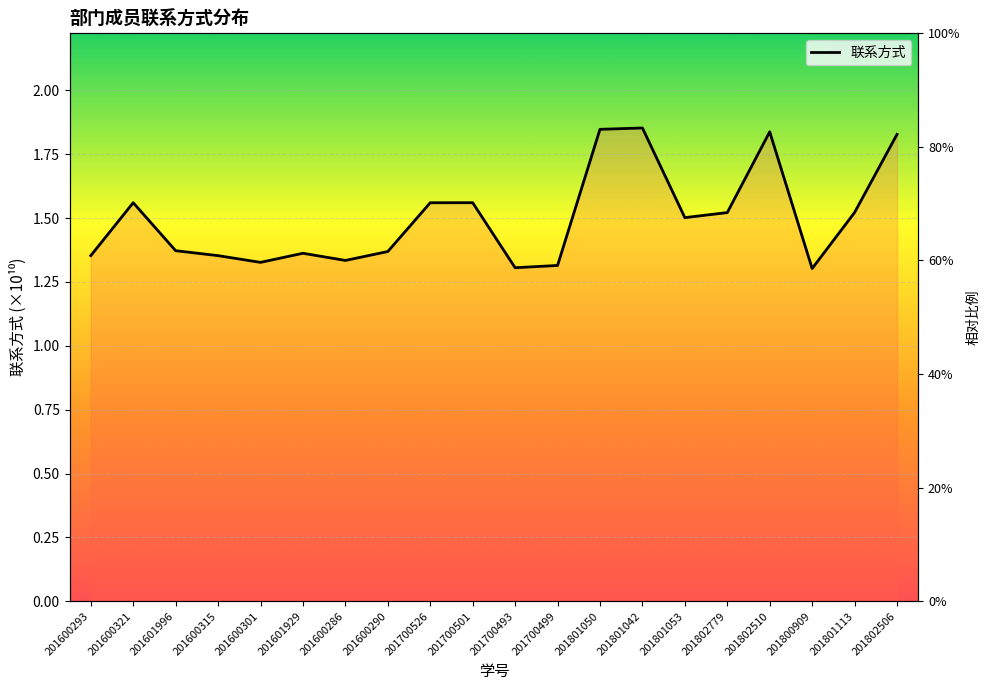

What is the difference between the second highest and second lowest values?

0.5